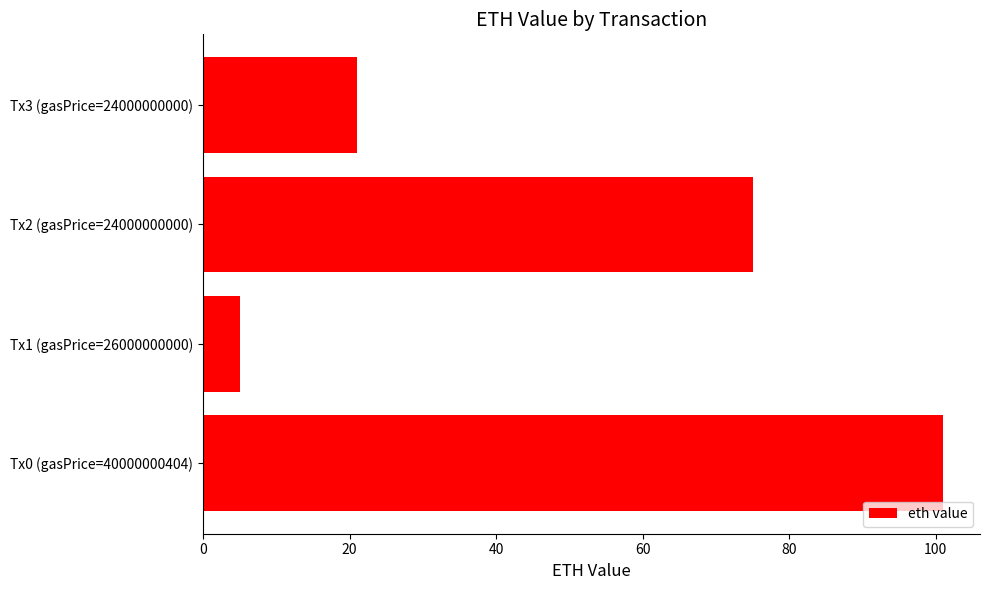

The chart shows a value of 133.4 at Tx0 (gasPrice=40000000404). True or false?

False